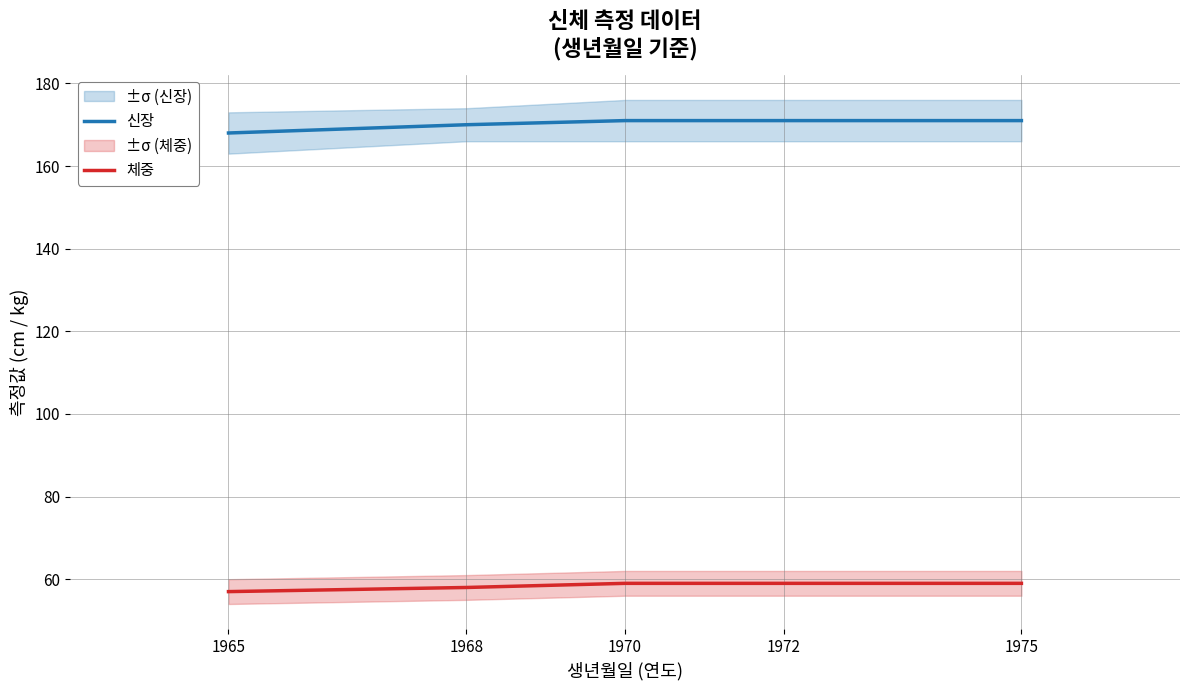

How many distinct data groups are displayed?

2